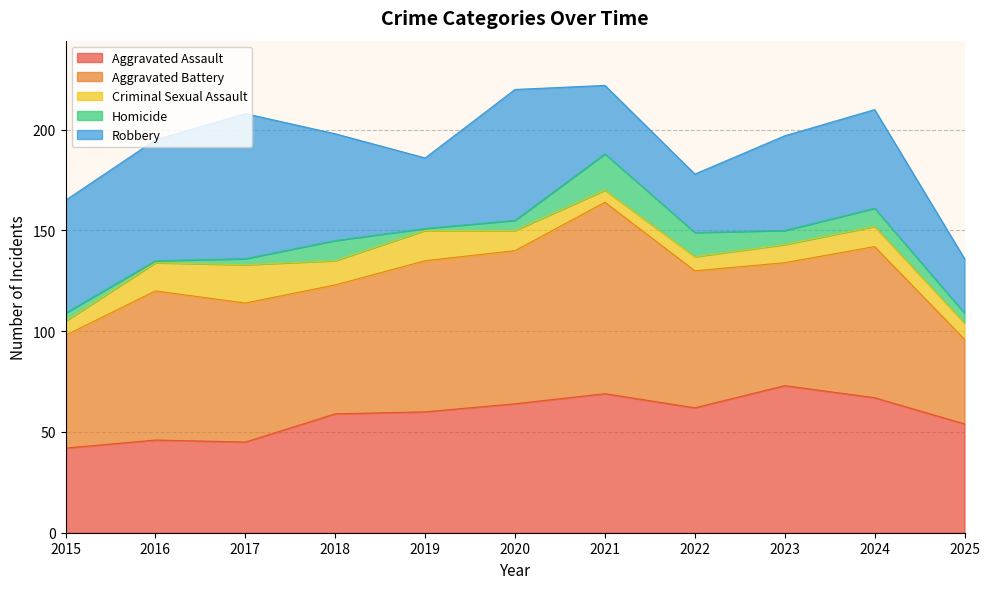

Read the Homicide value at 2020, to the nearest 5.

5